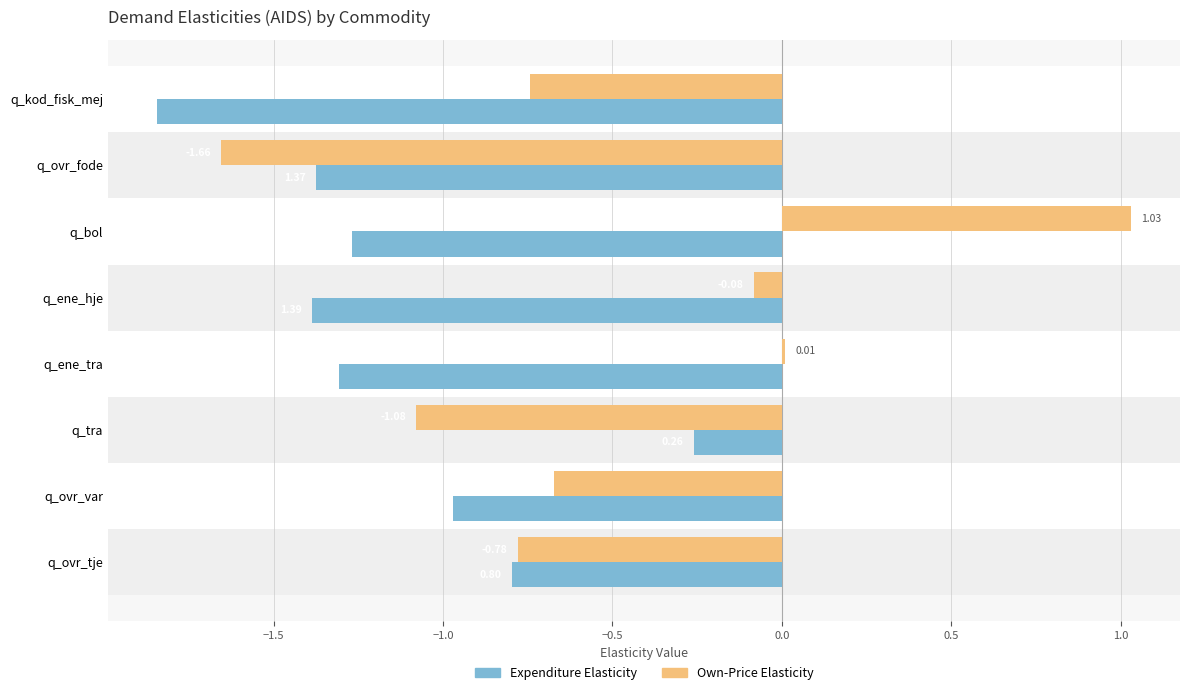

Rank the series by their maximum value, from lowest to highest.

Expenditure Elasticity, Own-Price Elasticity